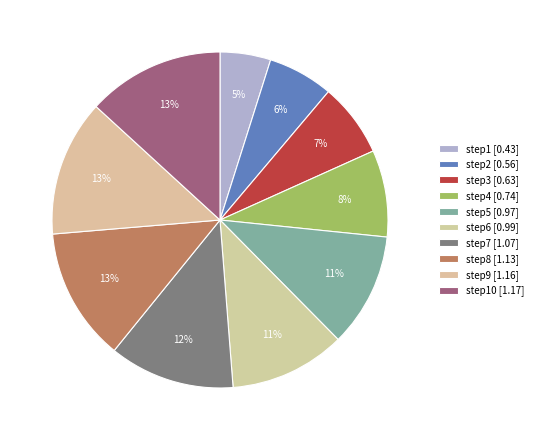

How many slices are in this pie chart?

10